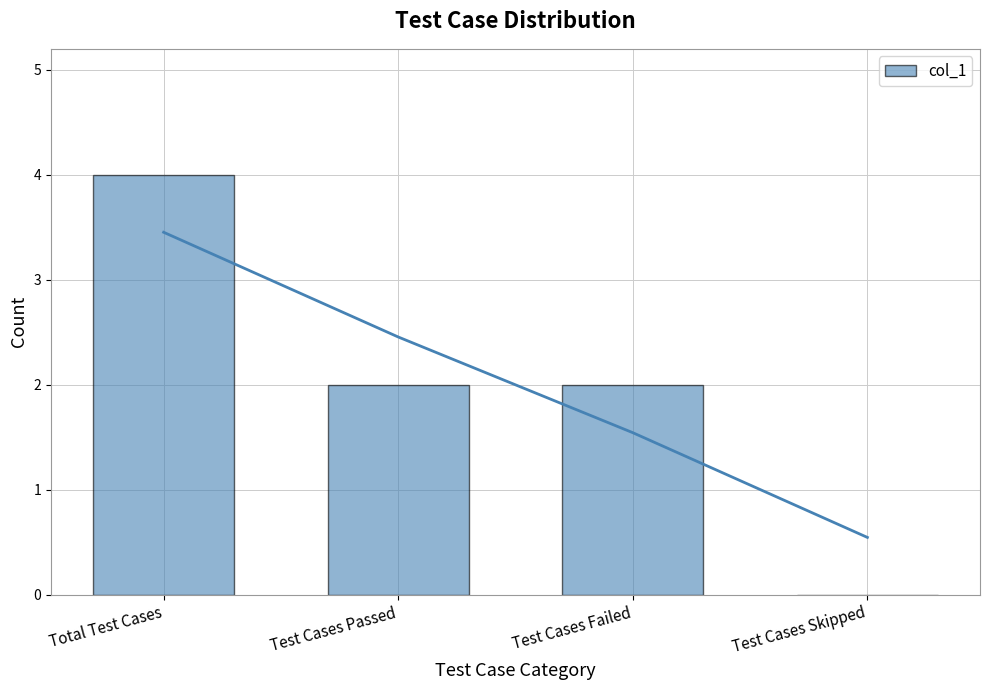

What is the change in value from Total Test Cases to Test Cases Skipped?

-4